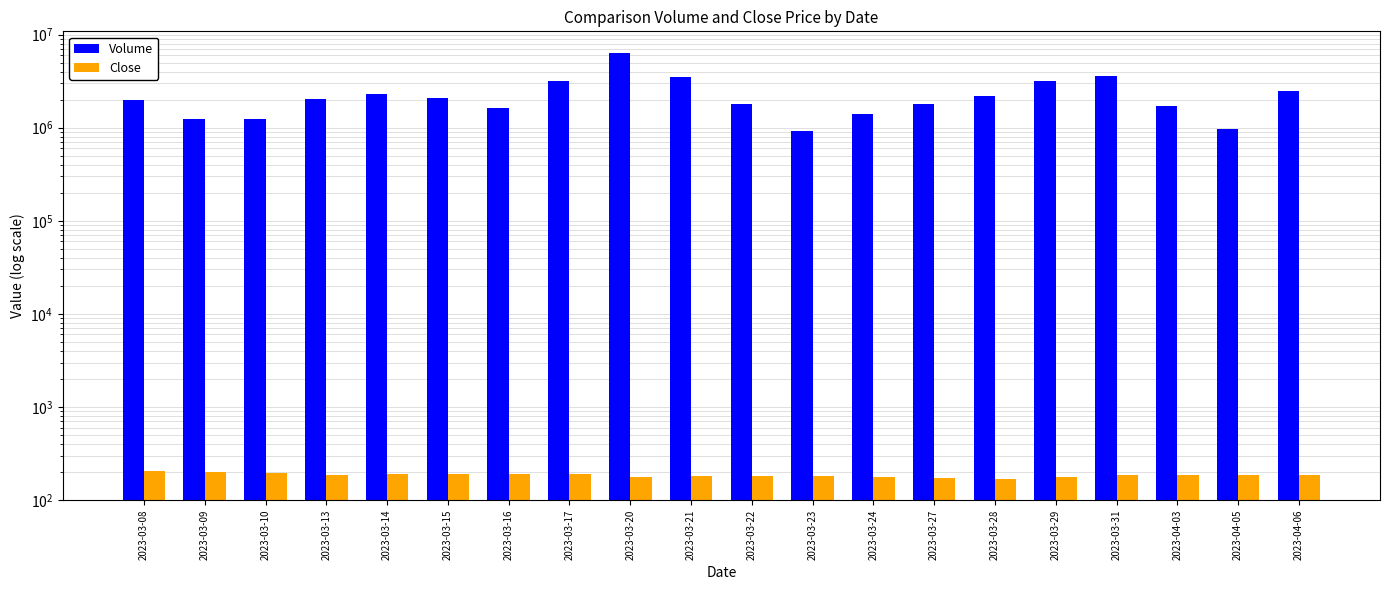

Which series has the largest total across all categories?

Volume